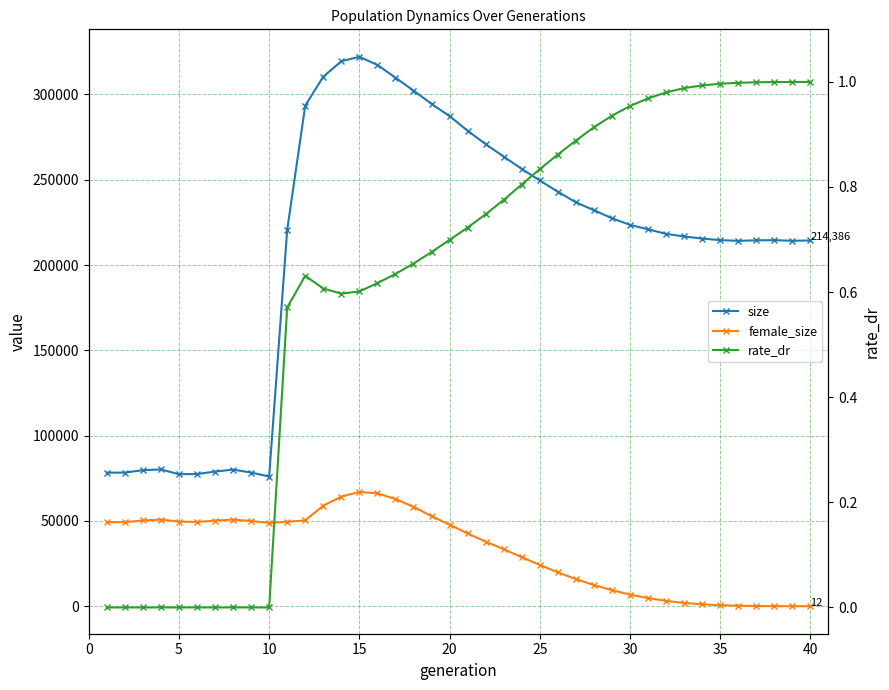

True or false: size and rate_dr cross at least once.

False